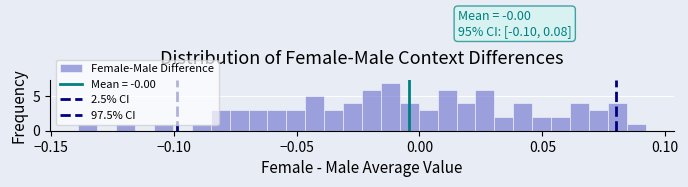

Read against the x-axis, roughly where is the centre of the tallest bar?

-0.010